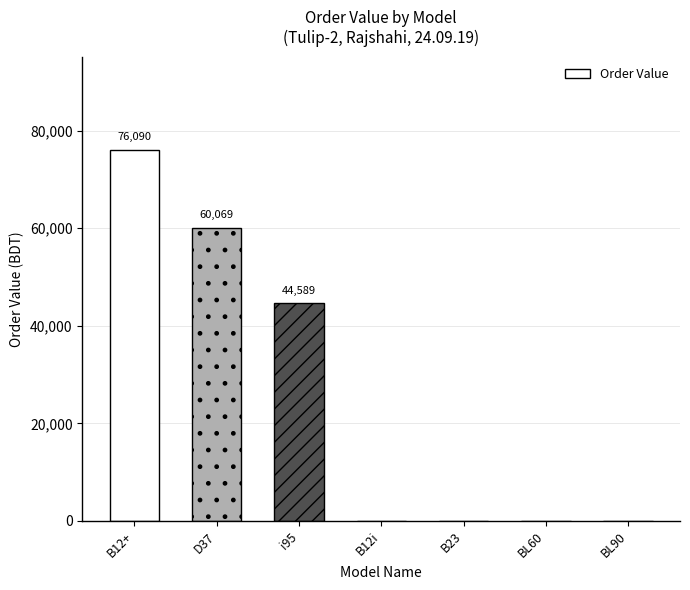

Reading left to right, list all the values displayed in this chart.

B12+=76090.0	D37=60069.8	i95=44589.2	B12i=0.0	B23=0.0	BL60=0.0	BL90=0.0